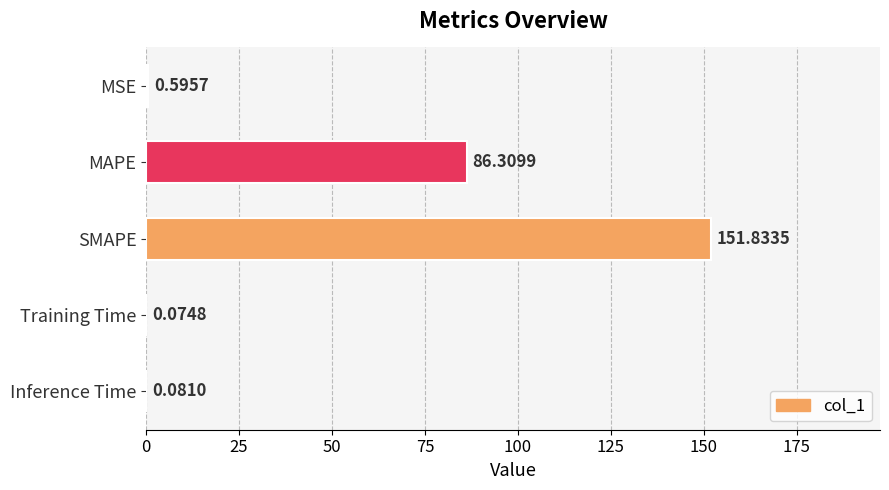

Between Training Time and MAPE, which is larger?

MAPE